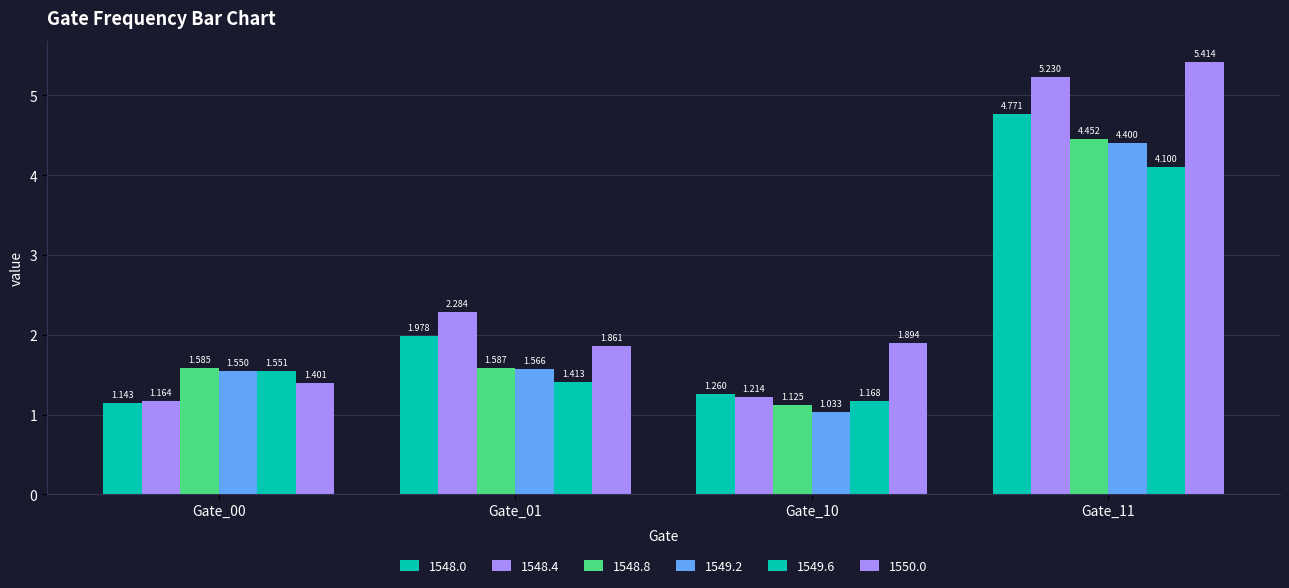

Are the bars grouped side by side (vs. stacked)?

Yes